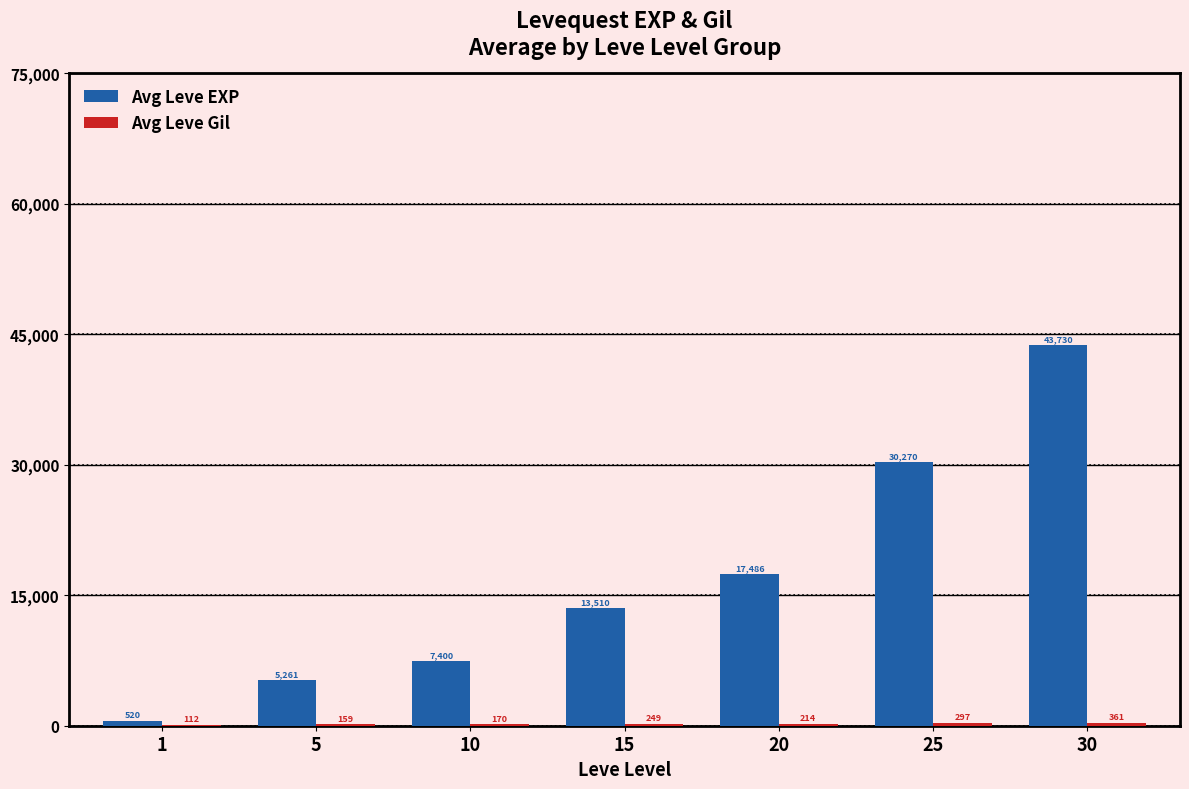

How many data points does each series have?

7